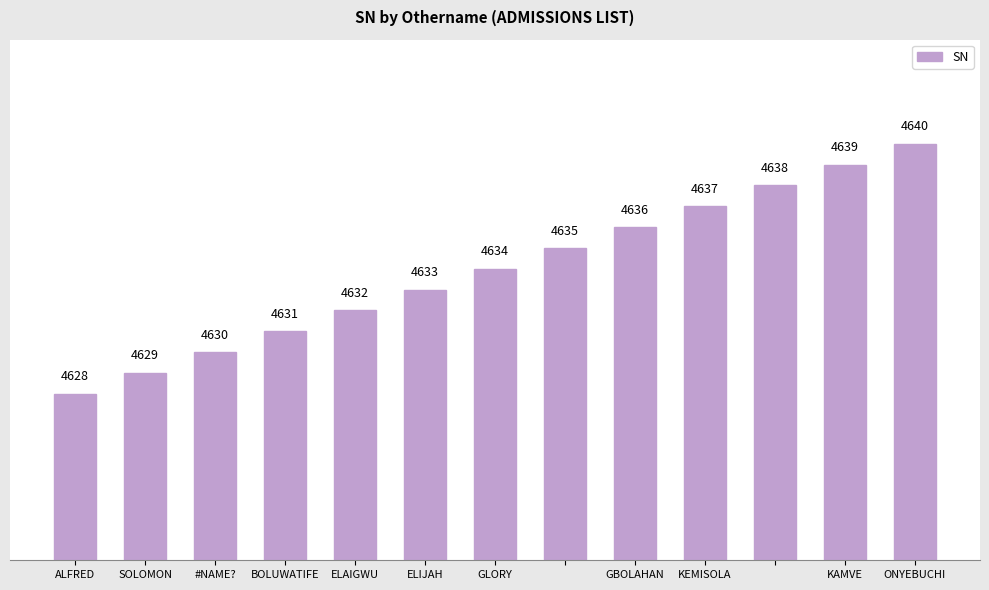

What is the value of the 2nd bar from the left?

4629